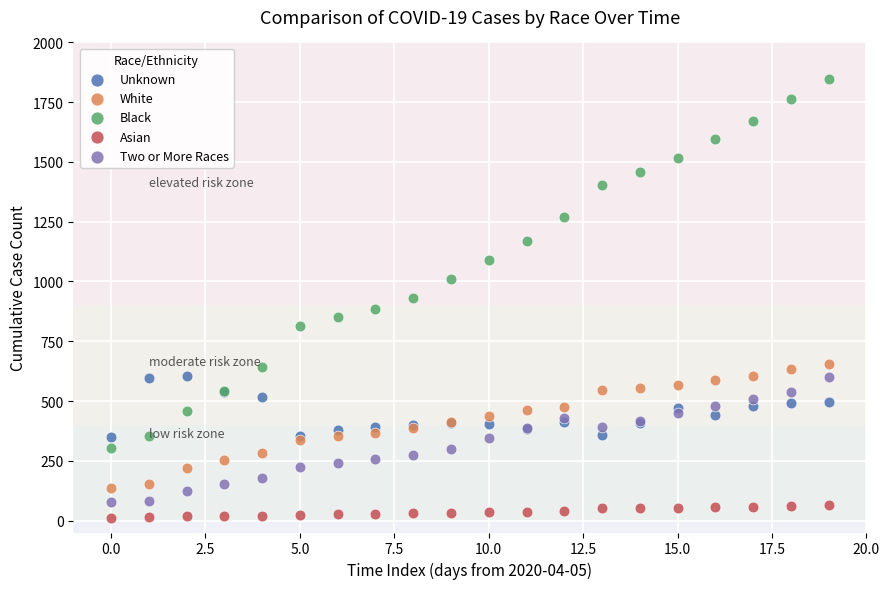

Which series reaches the minimum Y coordinate?

Asian